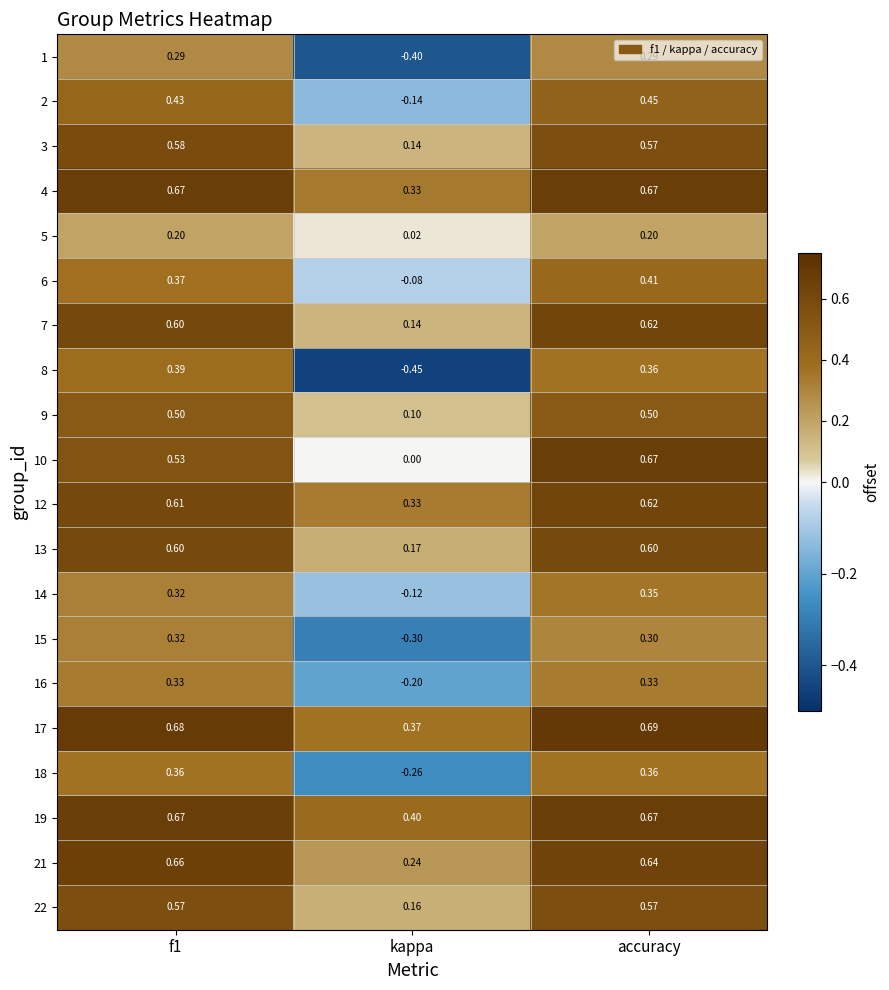

Which series has the widest spread of values?

8